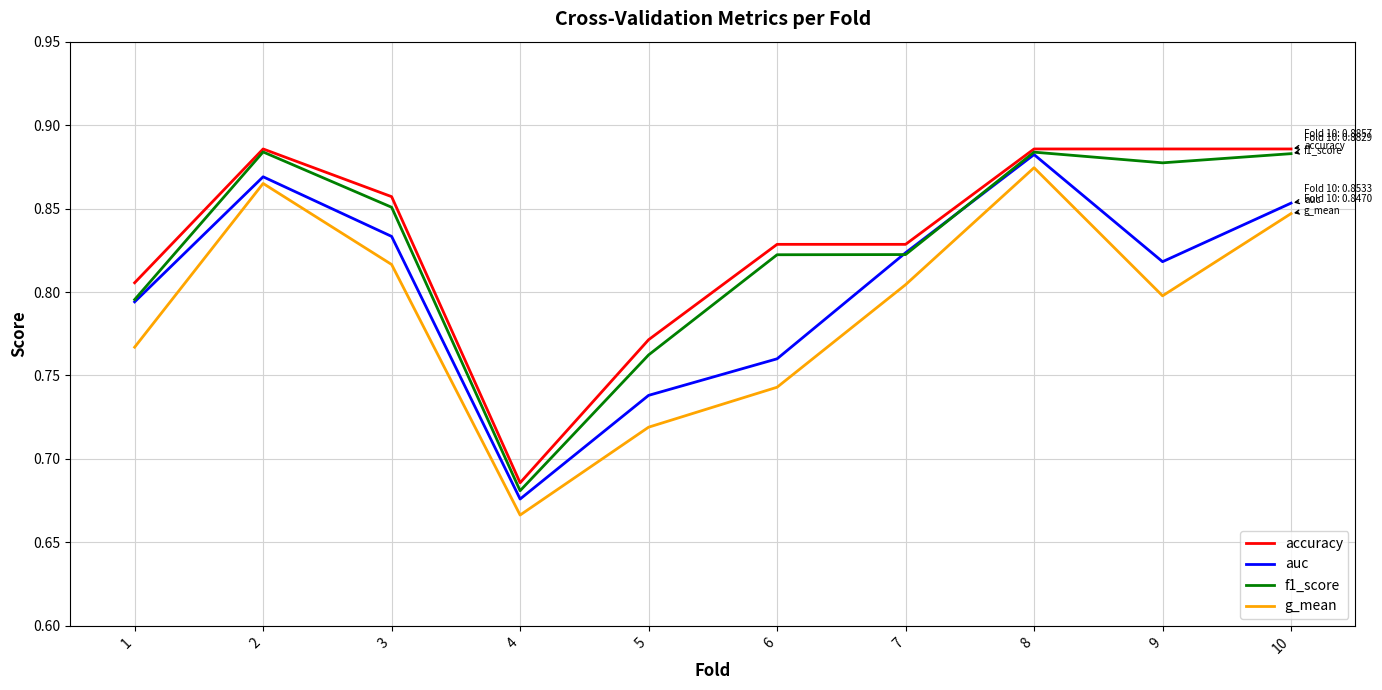

At which label does g_mean reach its minimum?

4